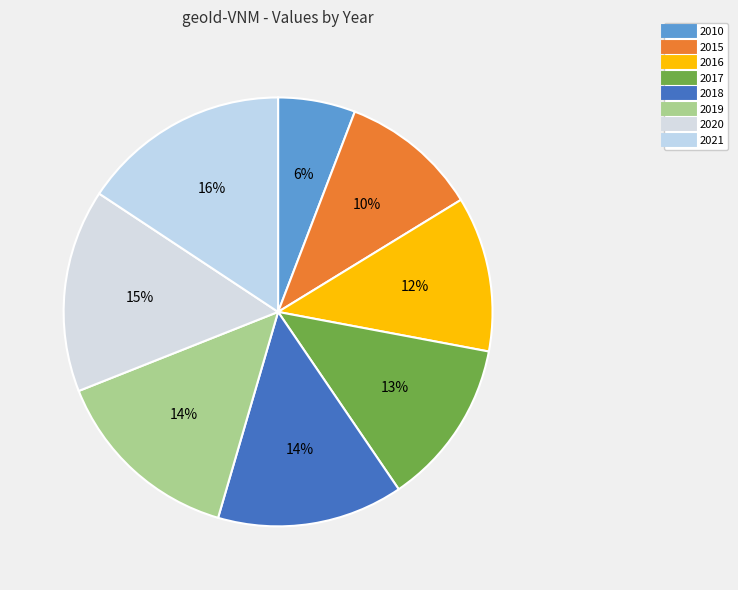

What is the total percentage of 2021 and 2019?

30.2%